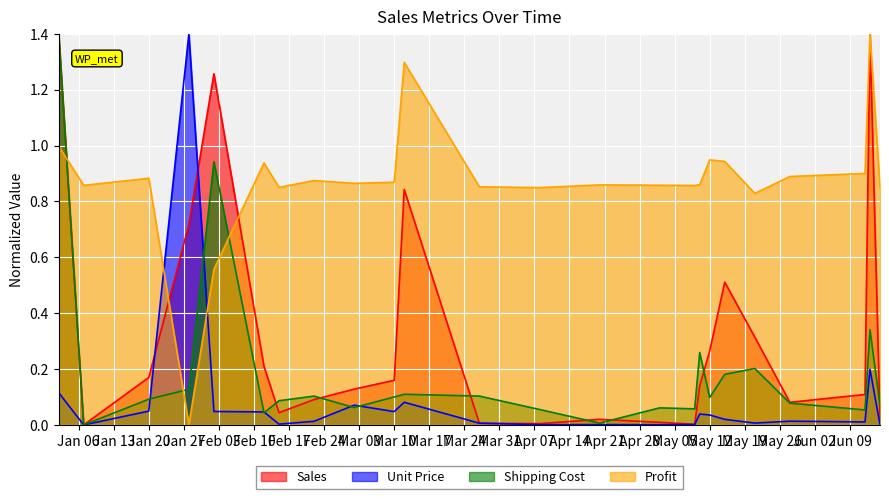

At 2015-03-02, list the series in order from largest to smallest.

Profit, Sales, Unit Price, Shipping Cost